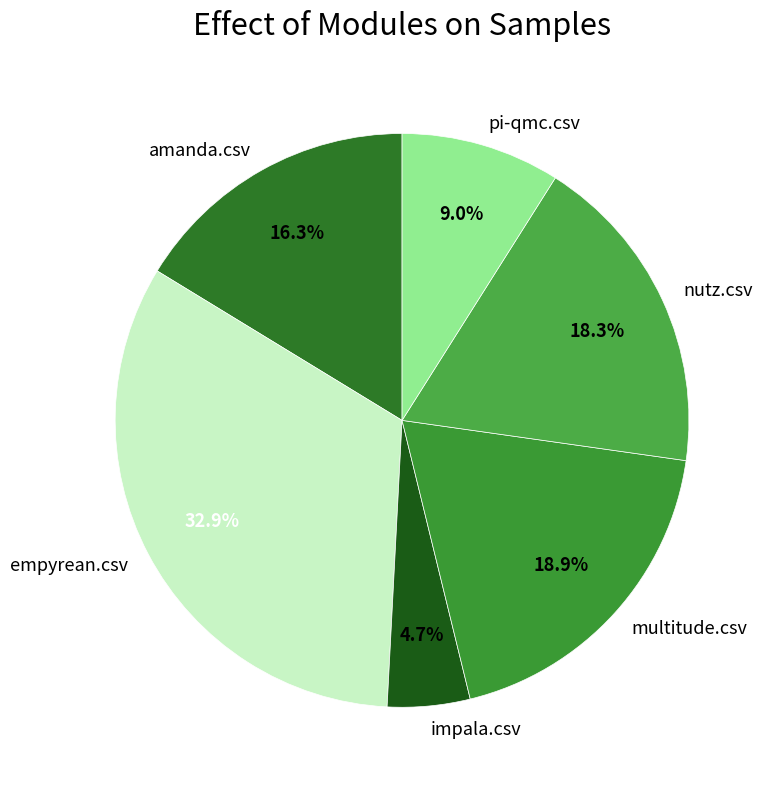

How much of the chart is everything except impala.csv?

95.3%